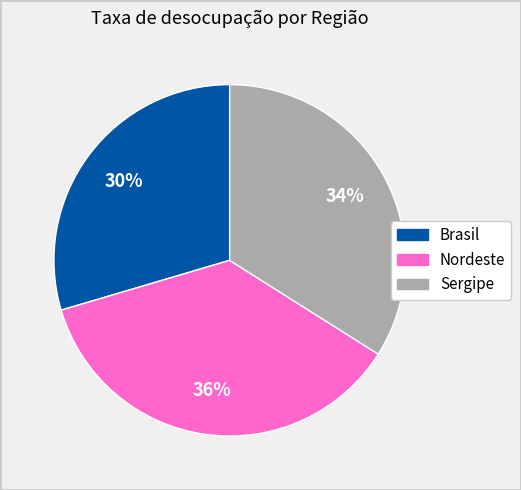

What percentage is the Nordeste slice, to the nearest percent?

36%